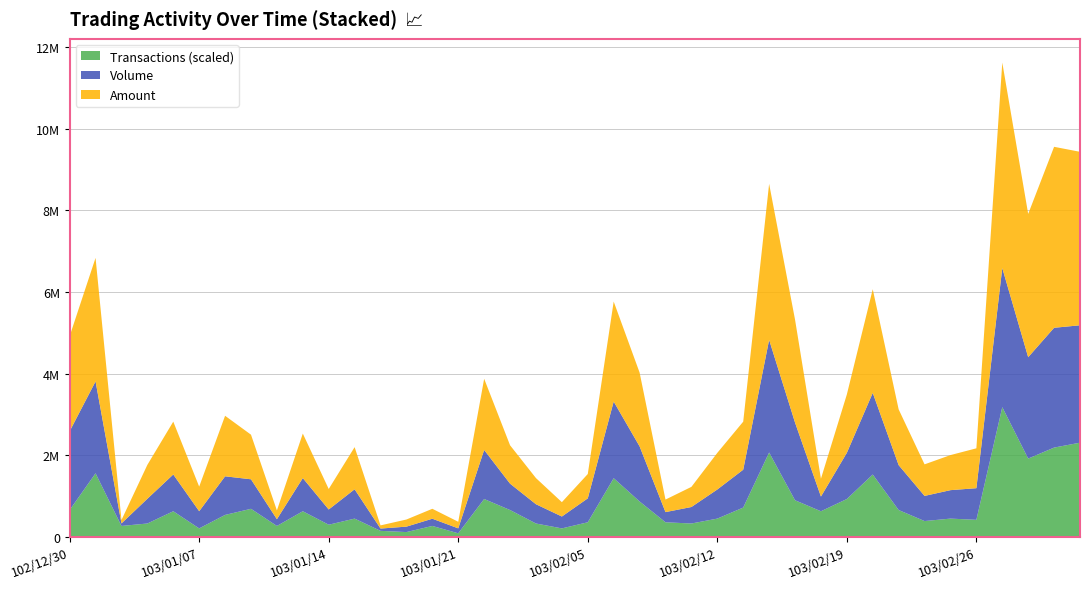

Reading left to right, what are all the values shown in this chart?

Volume: 1930000	2251000	62000	606000	901000	421000	946000	723000	165000	813000	373000	718000	56000	133000	177000	121000	1202000	646000	472000	291000	586000	1877000	1350000	249000	404000	713000	928000	2759000	1903000	360000	1131000	2000000	1100000	616000	697000	775000	3408000	2484000	2935000	2876000
Amount: 2330350	3026690	82930	830930	1294860	602580	1483080	1092930	215200	1090420	502610	1032910	77700	174700	243460	161230	1744070	940400	640350	351800	596360	2450610	1808480	307450	493510	897640	1177260	3822700	2523030	437570	1430150	2539940	1366150	773200	859140	977000	5034660	3510860	4433670	4250290
Transactions: 22	52	9	11	21	7	18	23	9	21	10	15	5	4	9	3	31	22	11	7	12	48	29	12	11	15	24	69	30	21	31	51	22	13	15	14	106	64	73	77